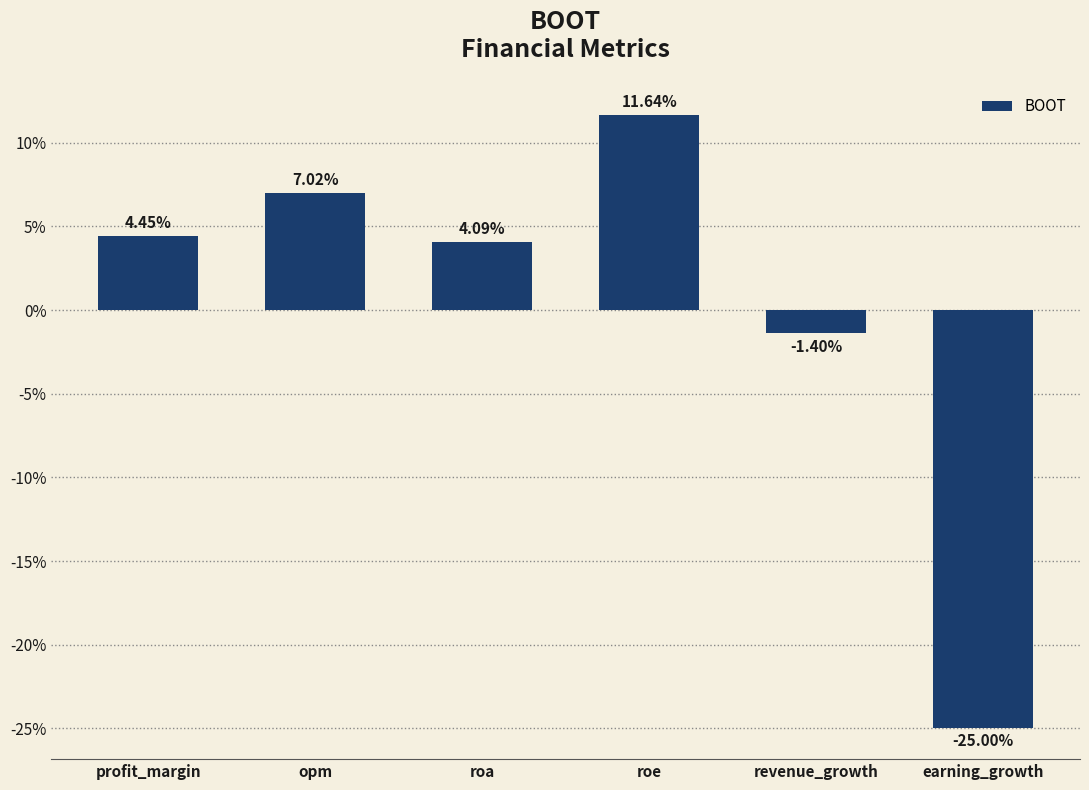

Rank the categories by value from lowest to highest.

earning_growth, revenue_growth, roa, profit_margin, opm, roe